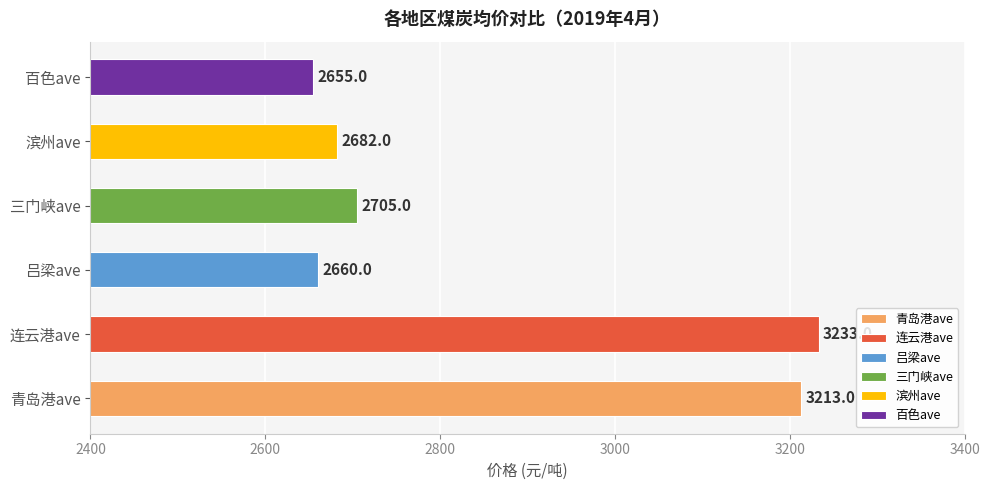

Reading bottom to top, what are all the values shown in this chart?

青岛港ave=3213	连云港ave=3233	吕梁ave=2660	三门峡ave=2705	滨州ave=2682	百色ave=2655